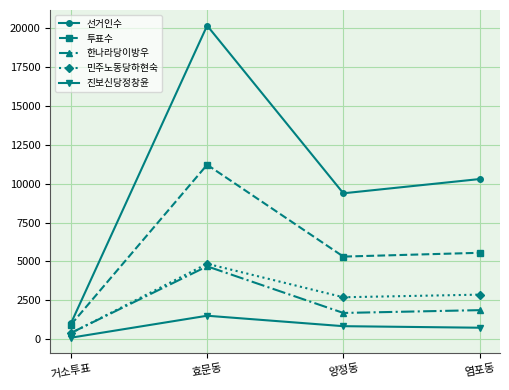

Which label corresponds to the smallest value in the chart?

거소투표